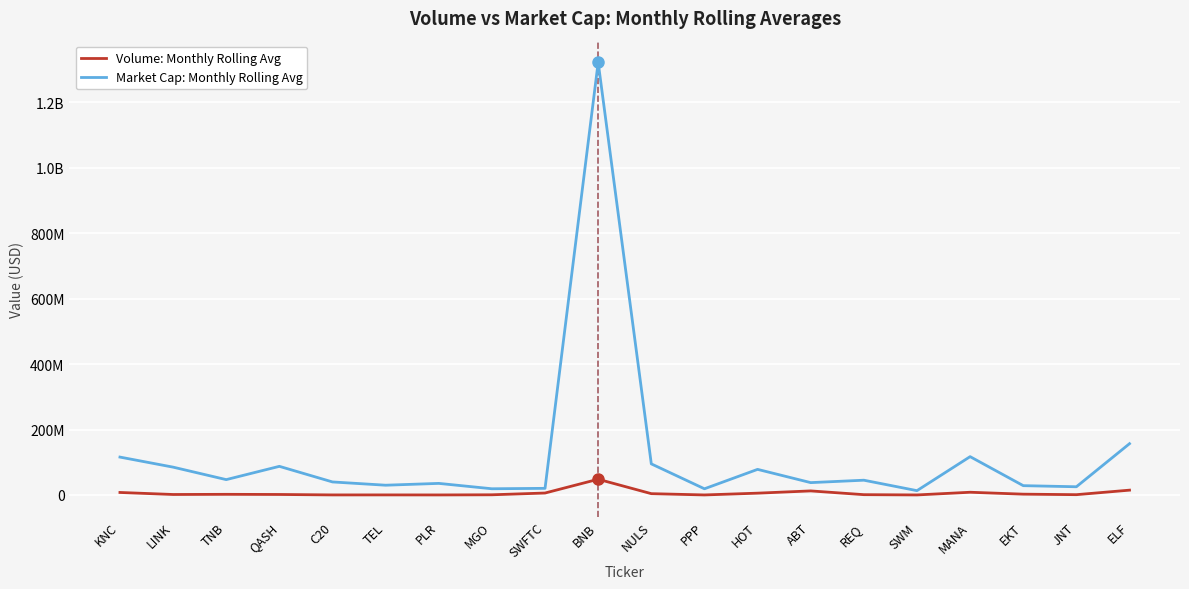

What are all the series names shown in the legend?

Volume: Monthly Rolling Avg, Market Cap: Monthly Rolling Avg